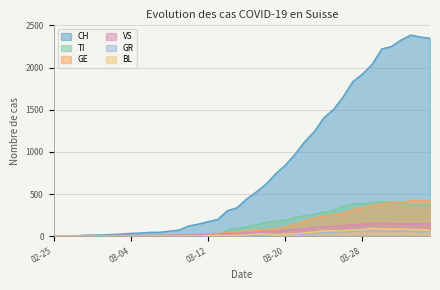

What is the greatest value displayed?

2387